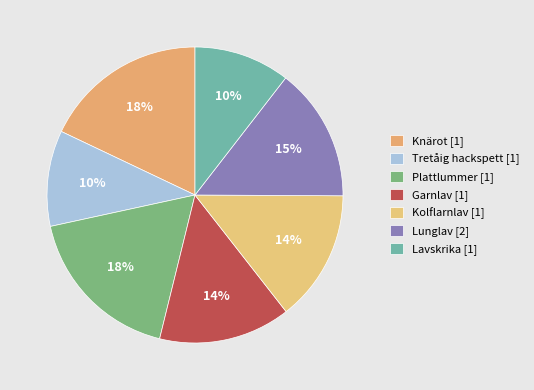

Count the number of slices in the pie.

7